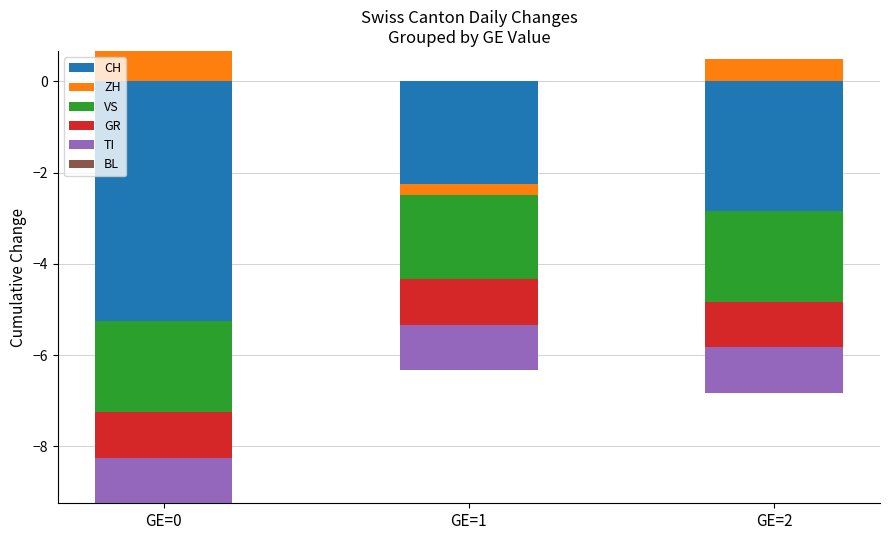

At which label is CH closest to 0?

GE=0